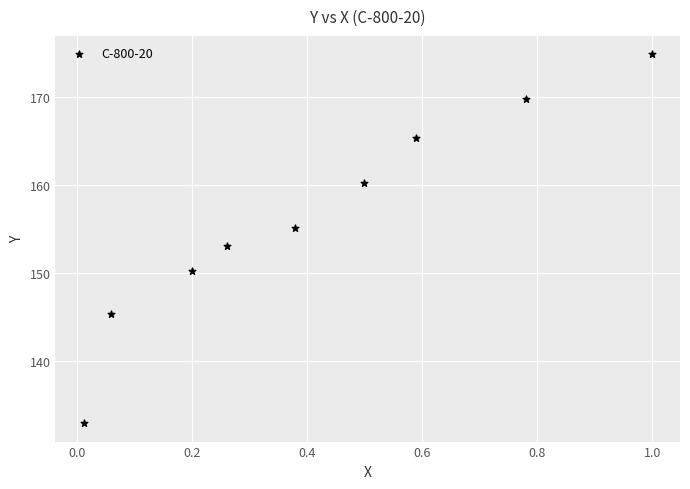

What is the average Y value?

156.4